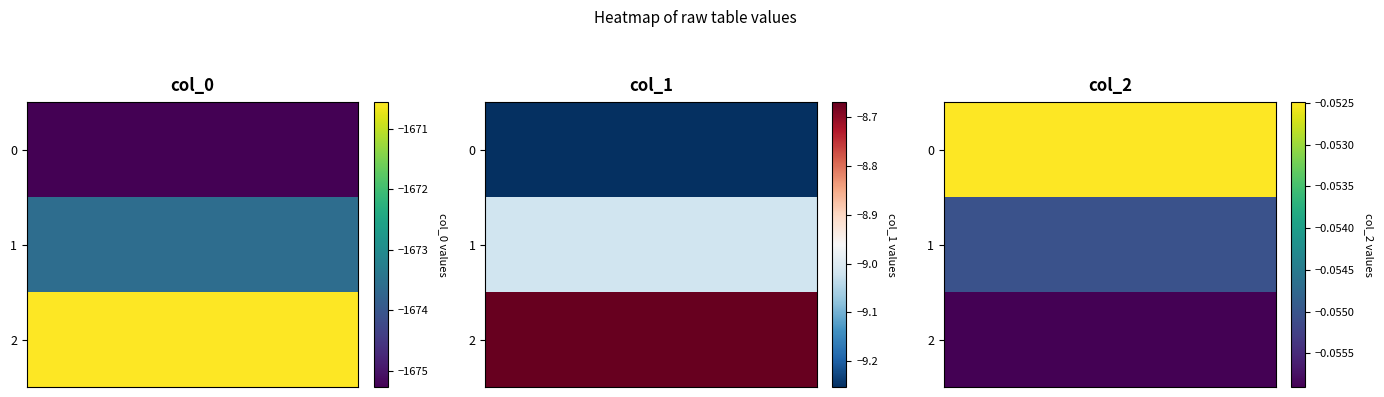

True or false: col_1 has a value of -9.3 at 0.

True